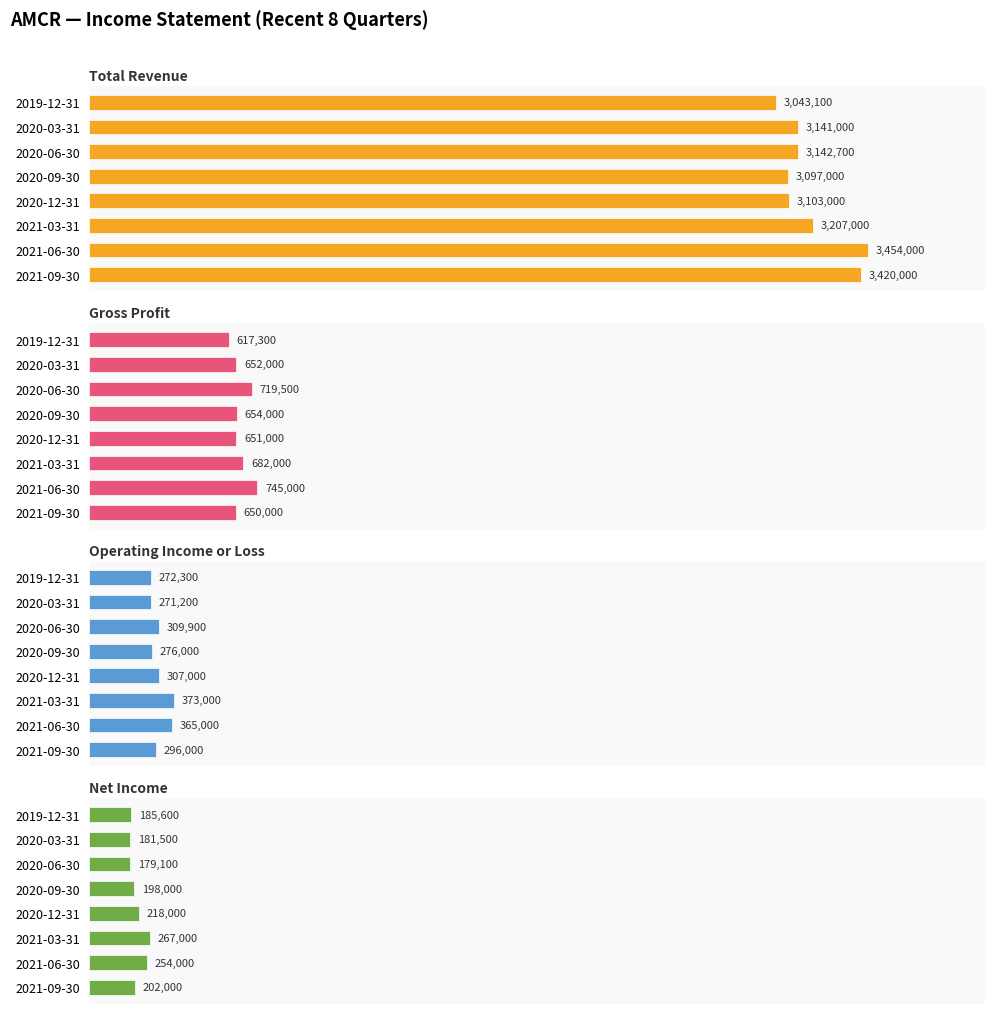

Which series has the largest total across all categories?

Total Revenue